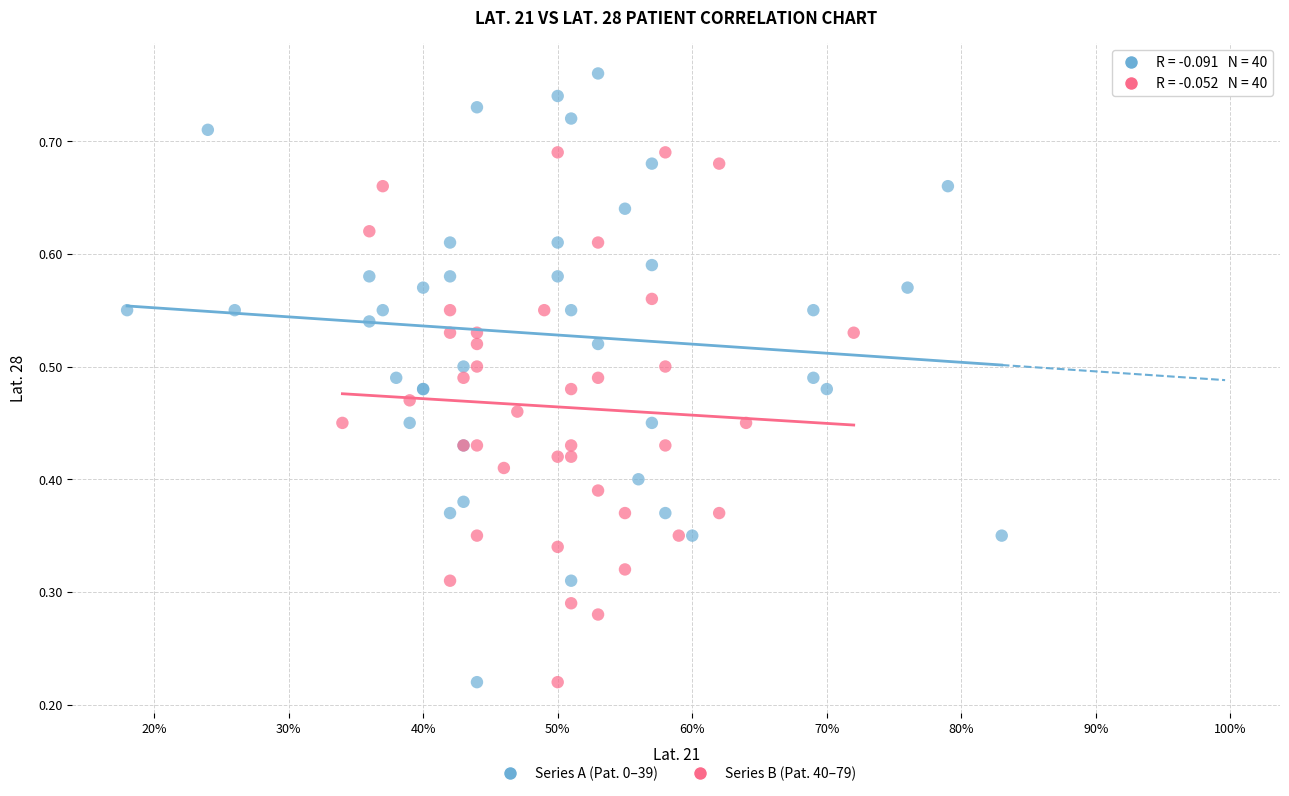

Which series contains the highest Y value?

Series A (Pat. 0–39)